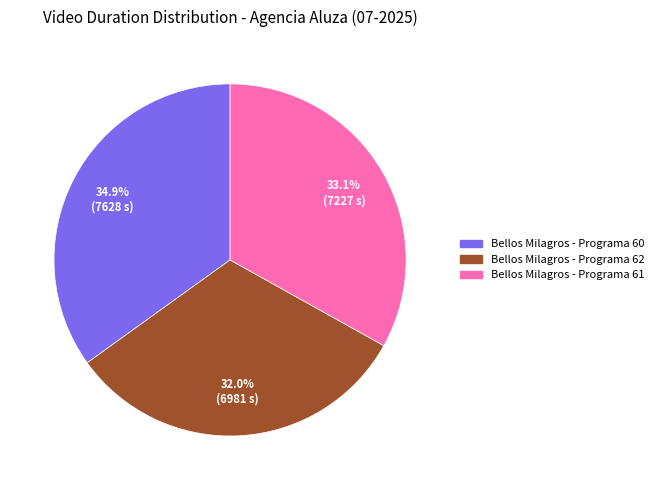

What is the largest slice in the pie chart?

Bellos Milagros - Programa 60